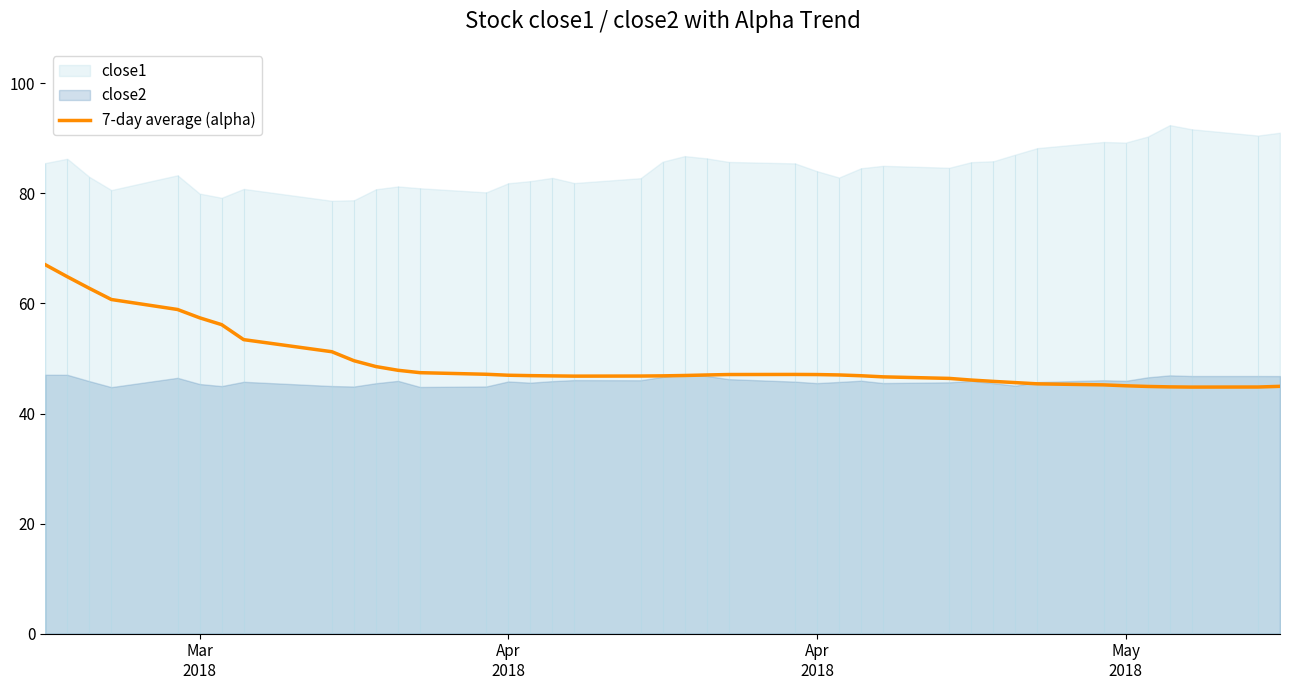

What is the sum of all values?

1973.7